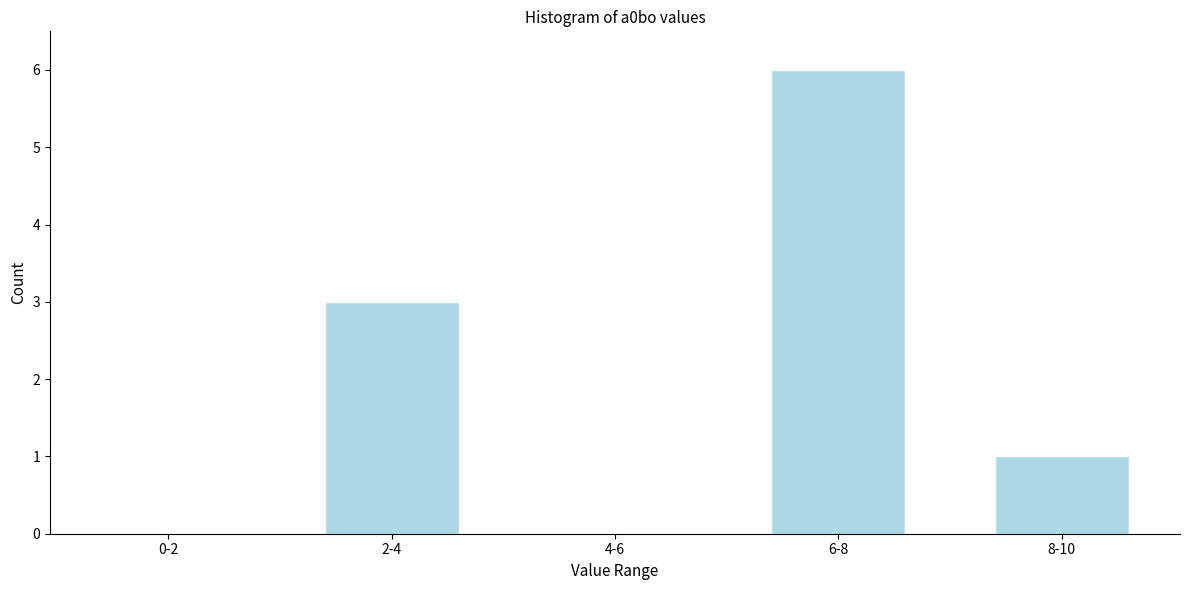

Reading left to right, what are all the values shown in this chart?

0-2=0	2-4=3	4-6=0	6-8=6	8-10=1